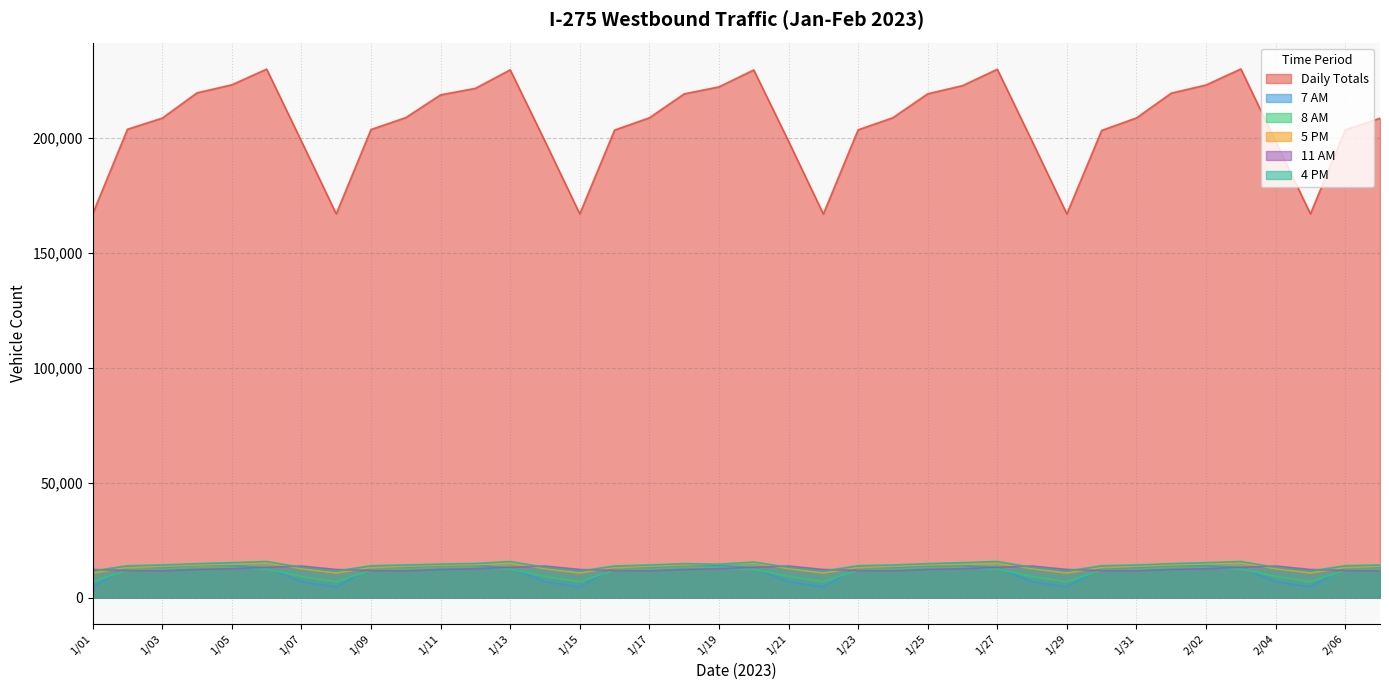

Rank the series by their maximum value, from highest to lowest.

Daily Totals, 4 PM, 5 PM, 7 AM, 11 AM, 8 AM